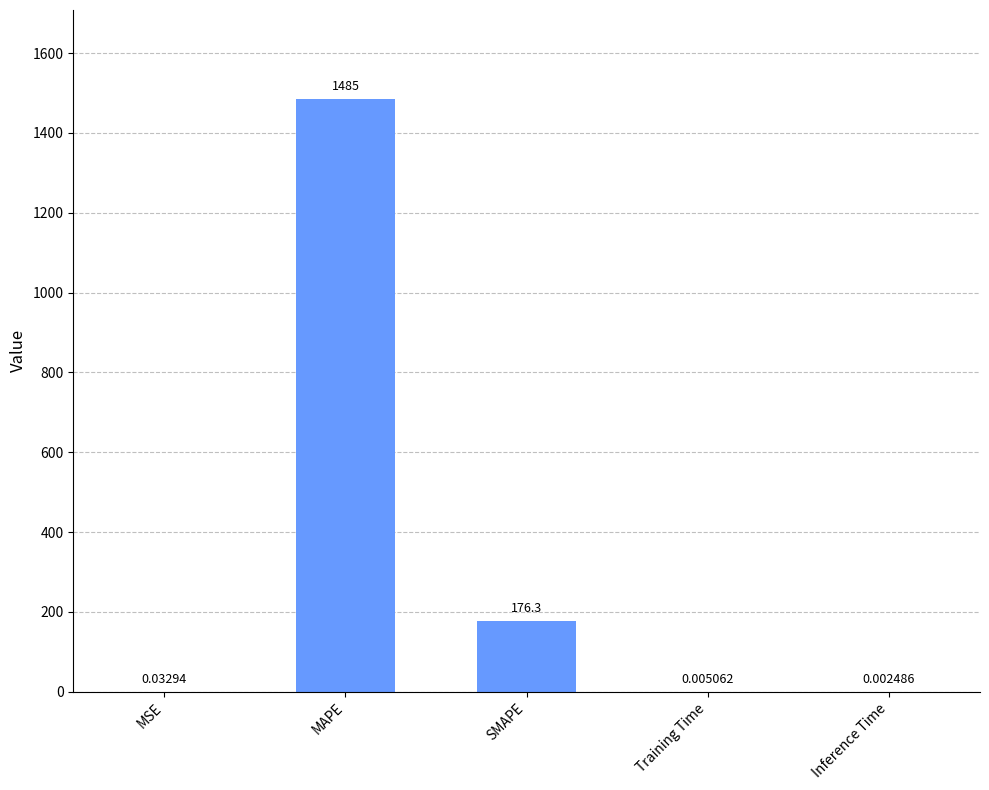

Are the bars horizontal?

No